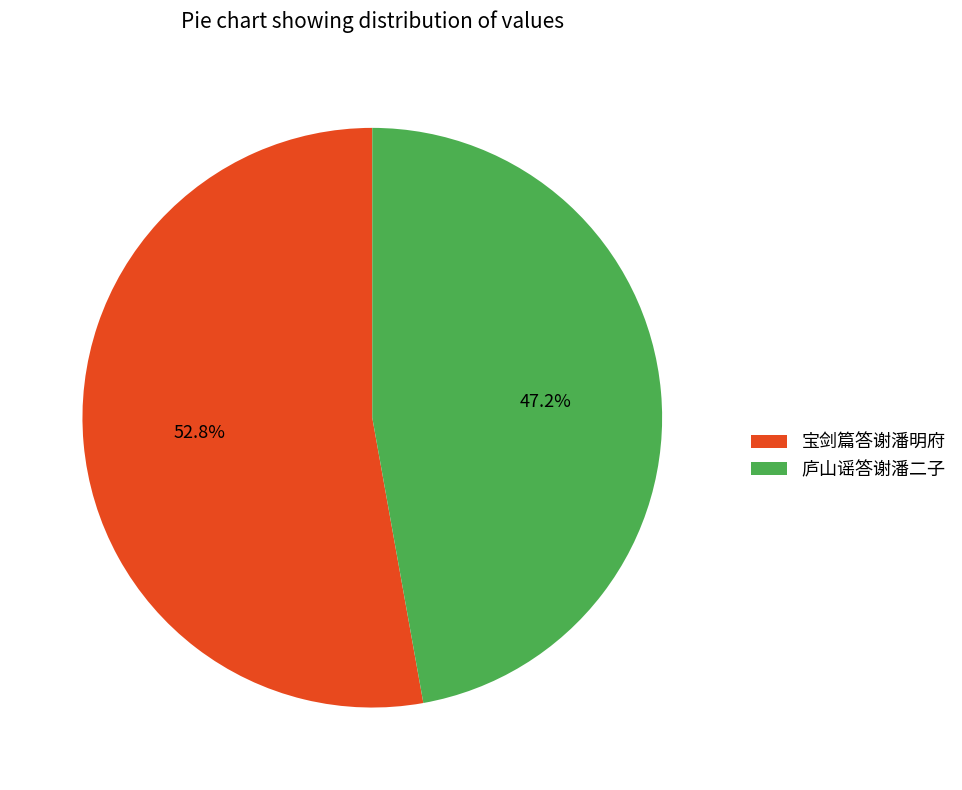

To the nearest percent, what portion does 庐山谣答谢潘二子 represent?

47%